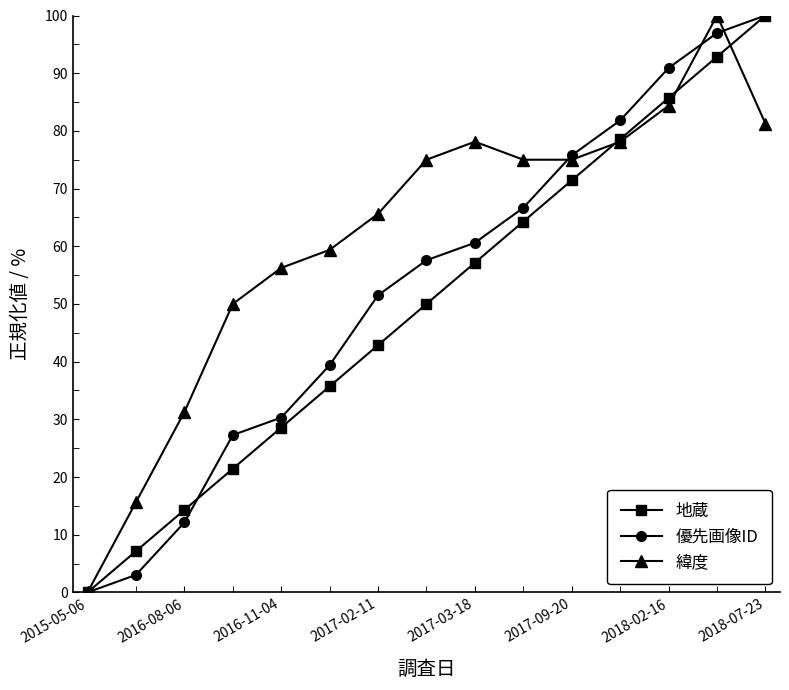

Which series has the largest total across all categories?

緯度